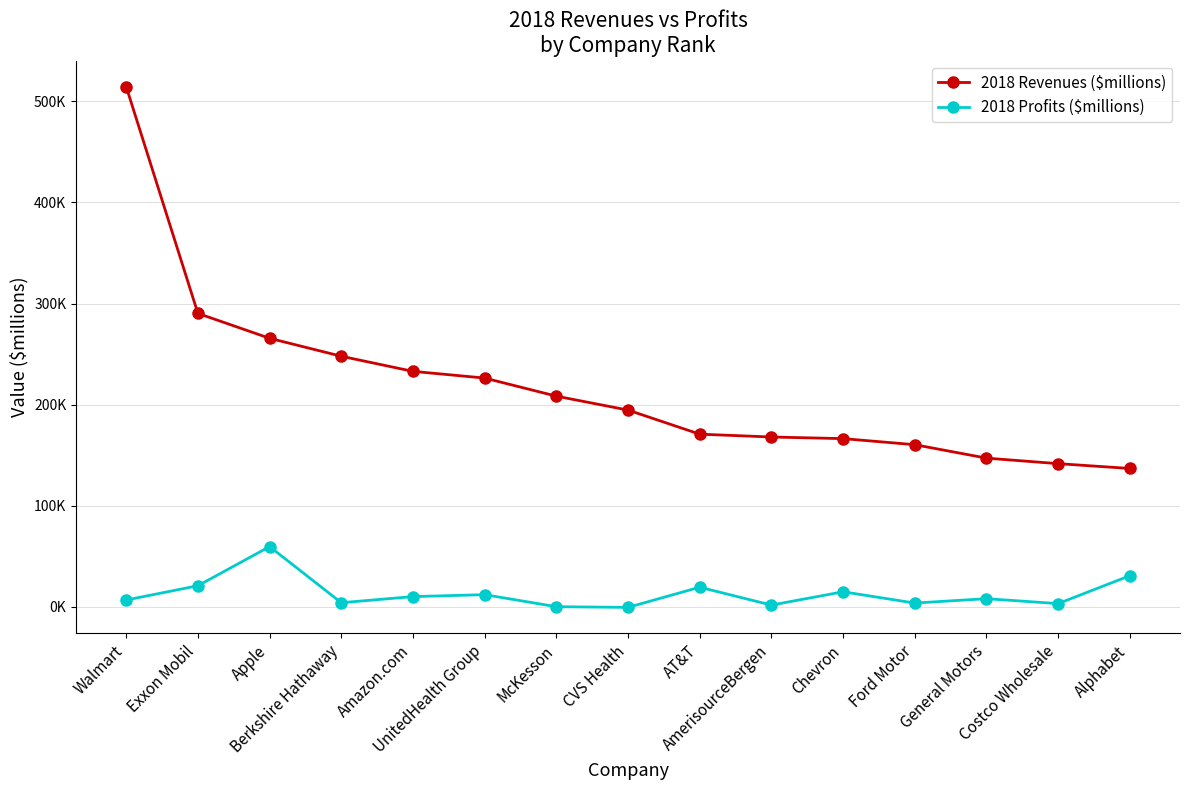

Is this an area chart (filled region under the line)?

No